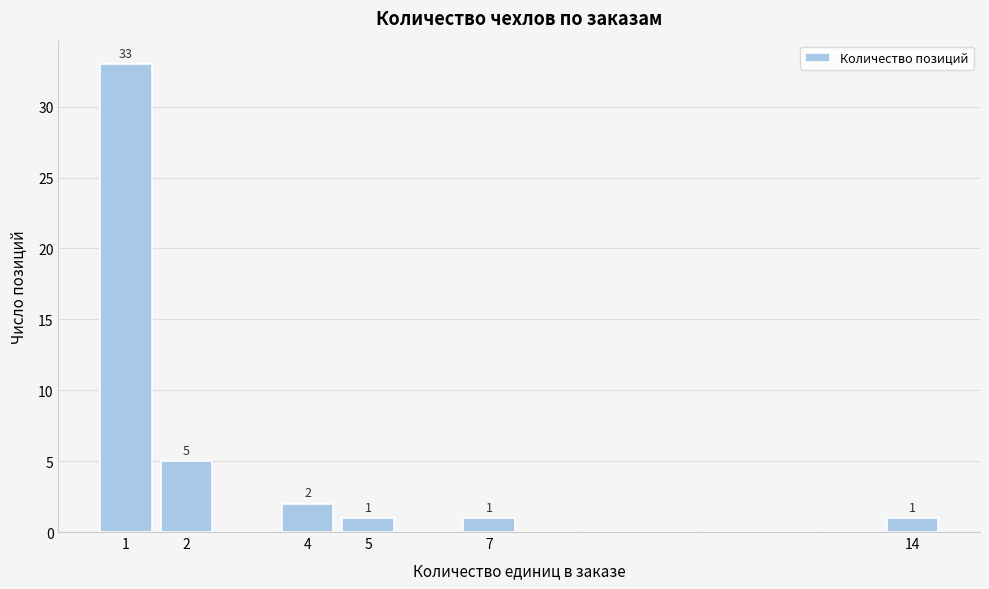

Over which range of the x-axis is the bar tallest?

0.5 to 1.5